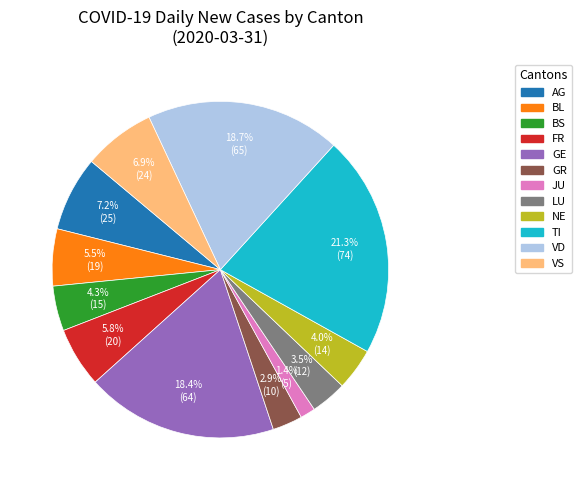

How much of the chart is everything except BL?

94.5%